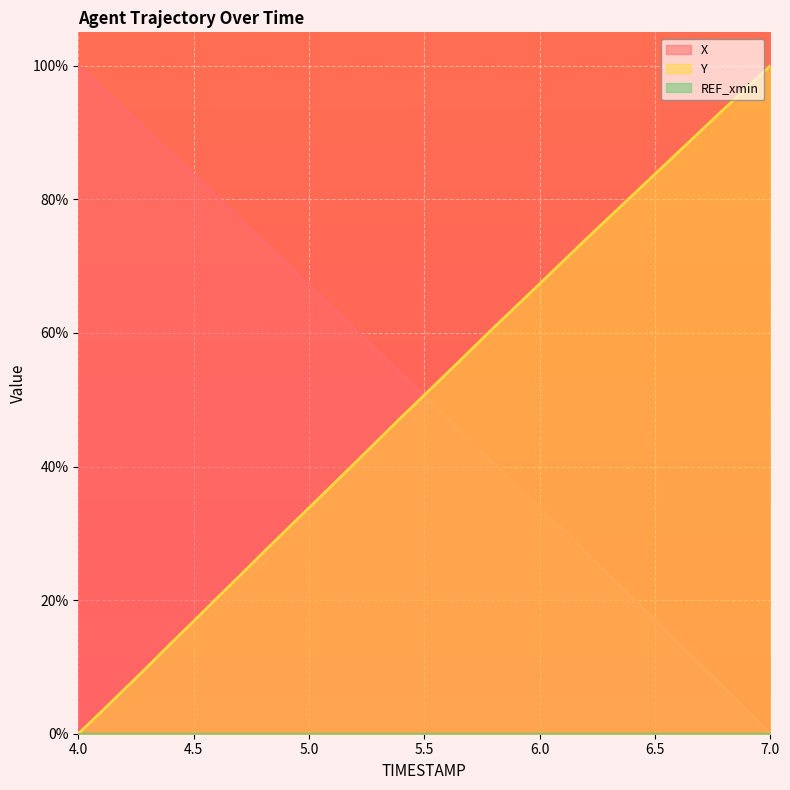

Which series has the largest total across all categories?

X